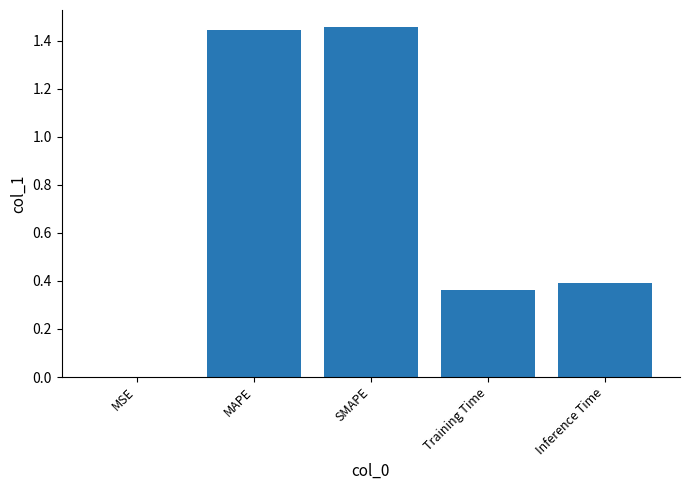

What is the average value?

0.7